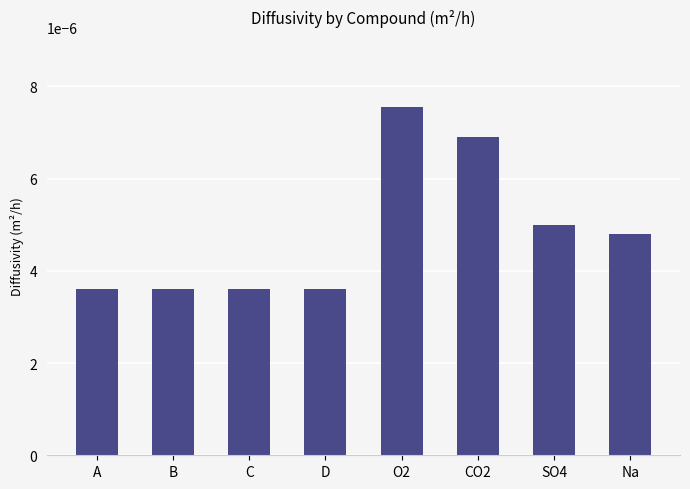

How many values are between 0 and 1?

8